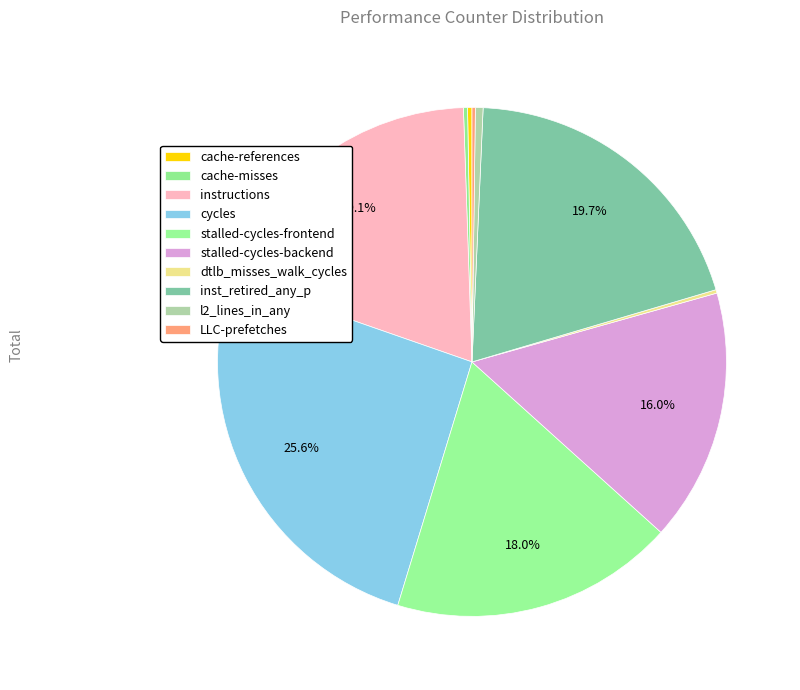

Is there a majority slice in this chart?

No